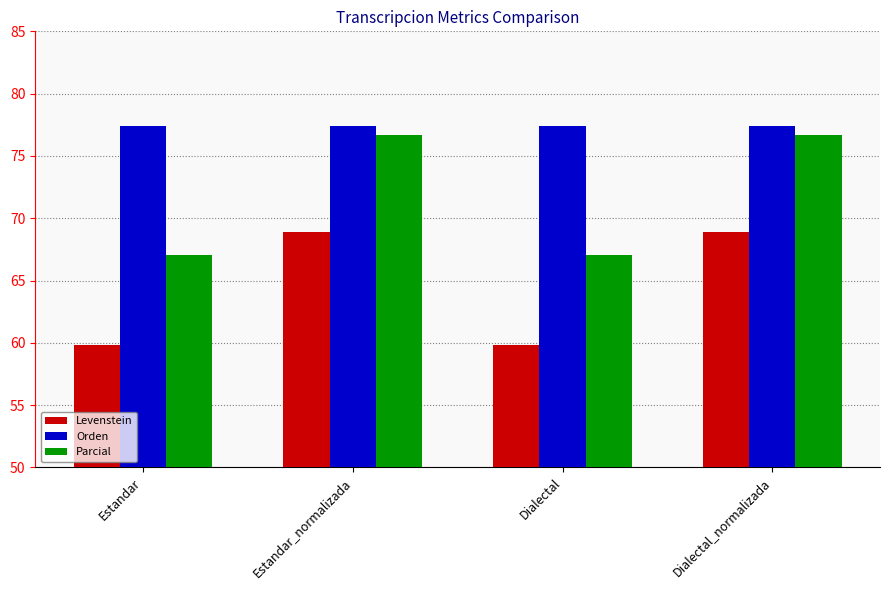

What is the label of the 1st bar from the left?

Estandar